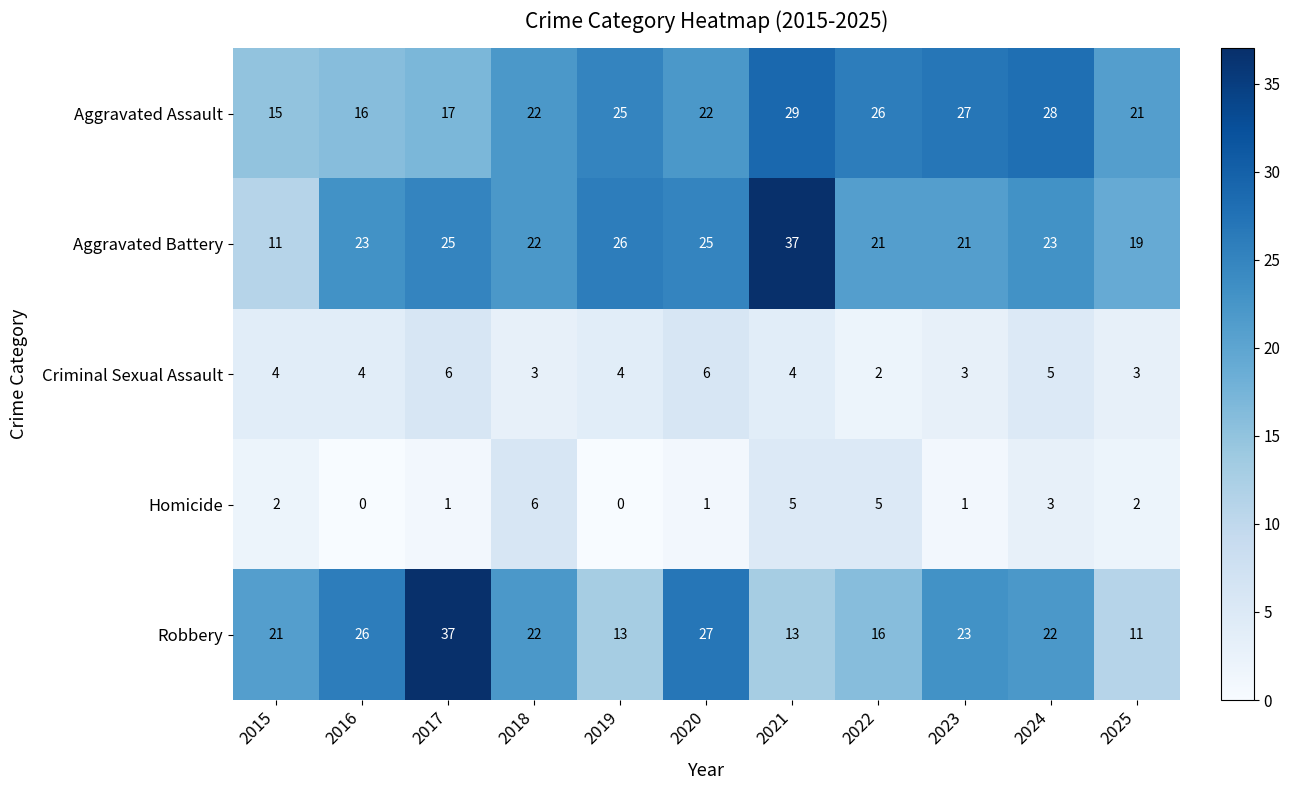

At 2025, list the series in order from smallest to largest.

Homicide, Criminal Sexual Assault, Robbery, Aggravated Battery, Aggravated Assault